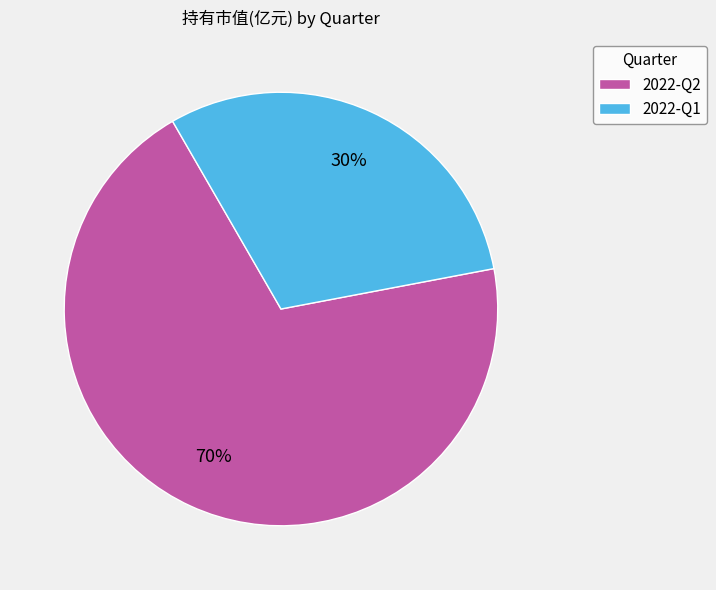

The 2022-Q2 slice represents 70% of the pie. True or false?

True